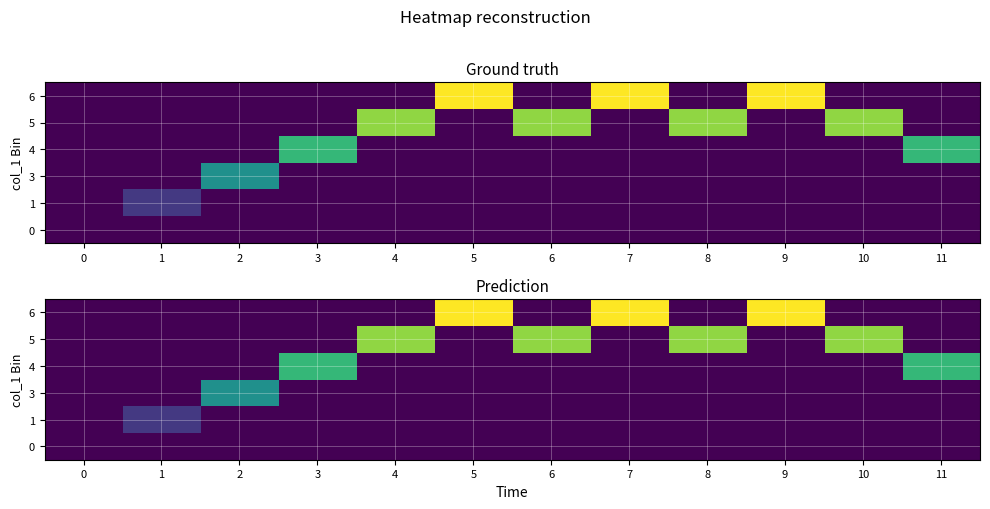

What is the average value of the 5 series?

0.3